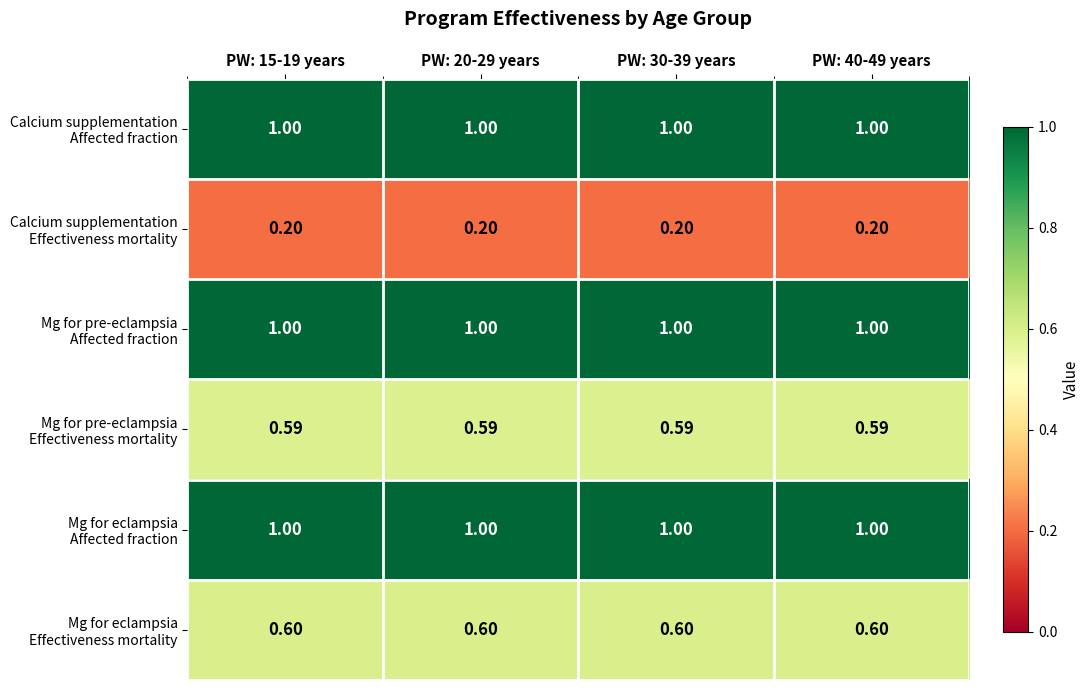

What is the spread (max minus min) of values at PW: 15-19 years?

0.8